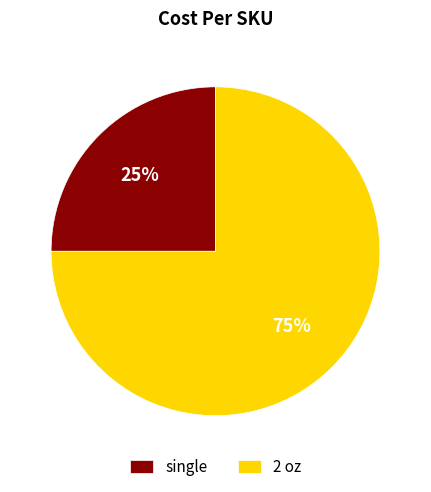

To the nearest percent, what is the difference between the largest and smallest slice percentages?

50%